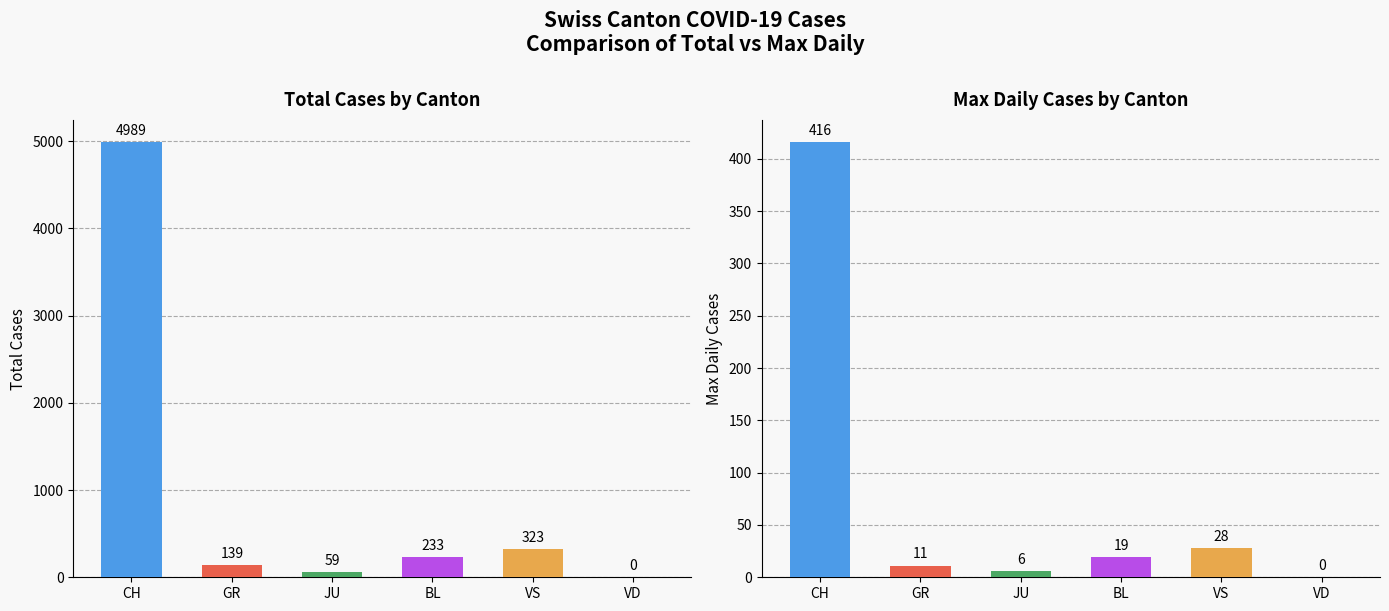

Rank the series by their average value, from lowest to highest.

Max Daily Cases, Total Cases